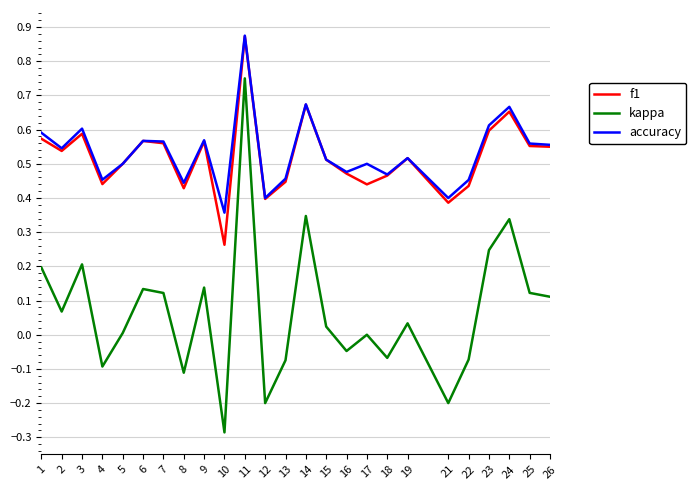

Which series changed the most between 21 and 23?

kappa